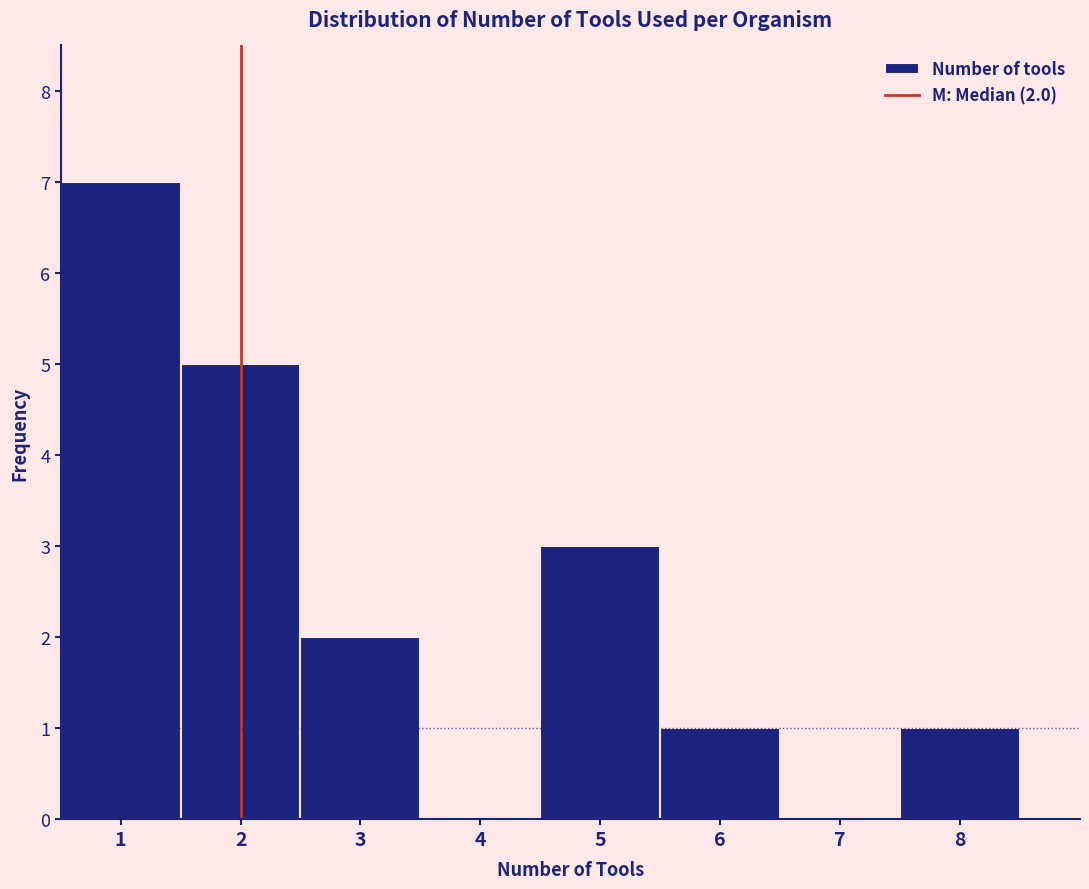

Over which range of the x-axis is the bar tallest?

0.5 to 1.5